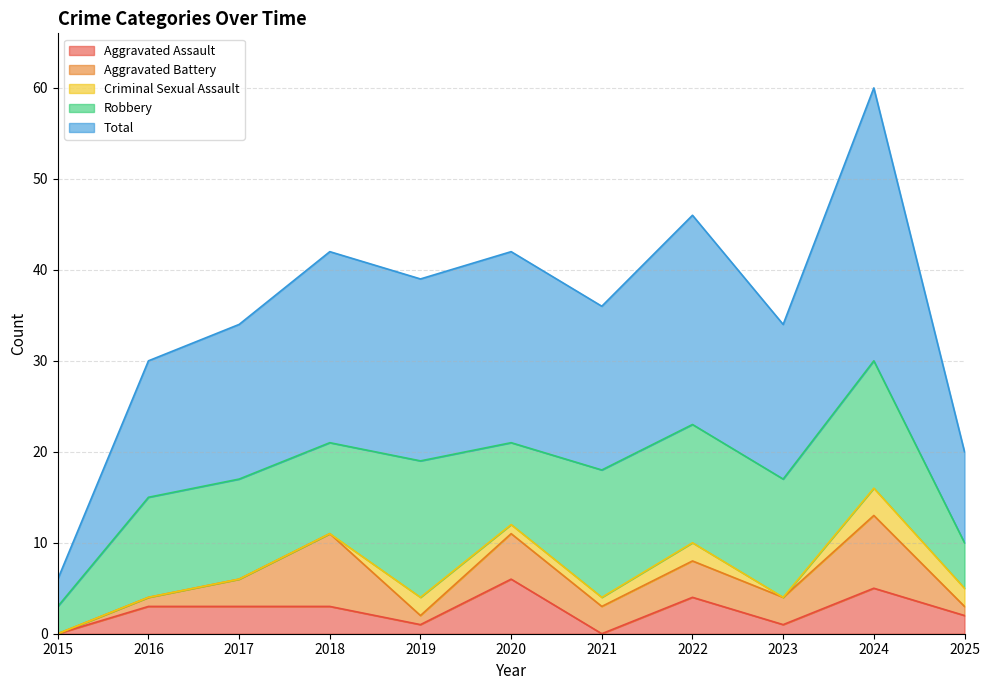

True or false: Robbery and Aggravated Battery cross at least once.

False